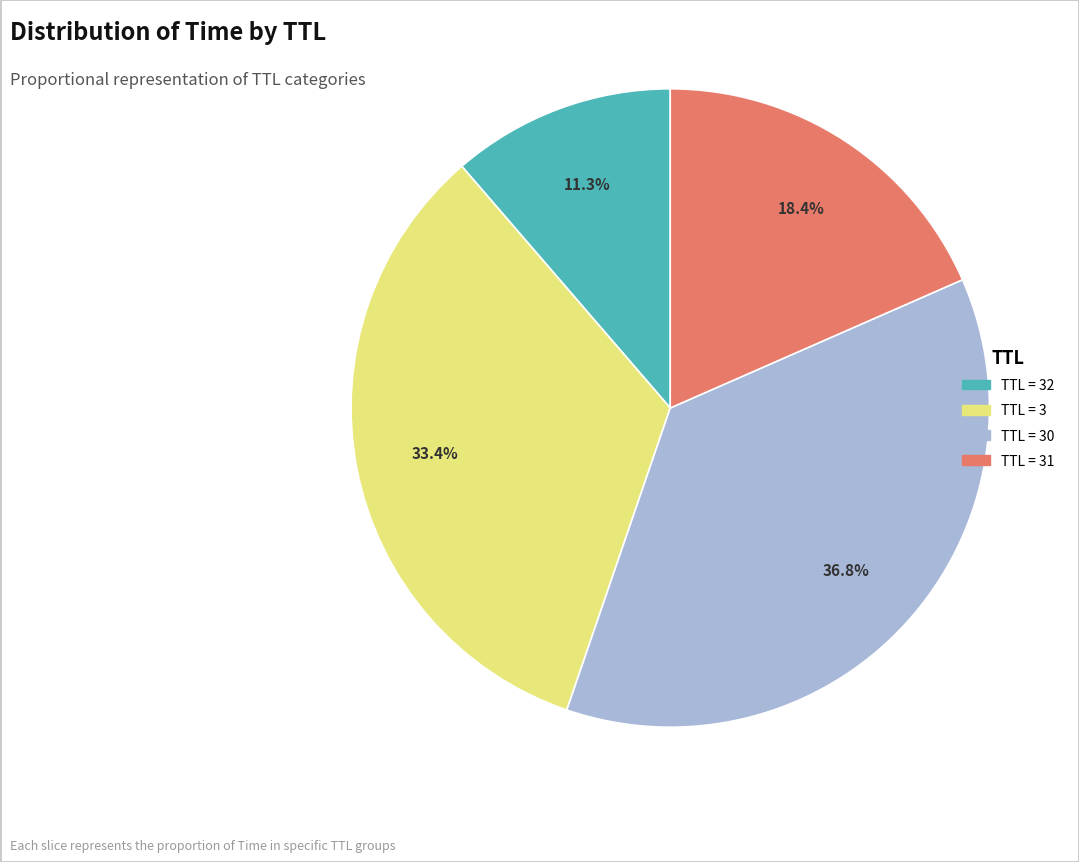

Does any single category account for the majority?

No